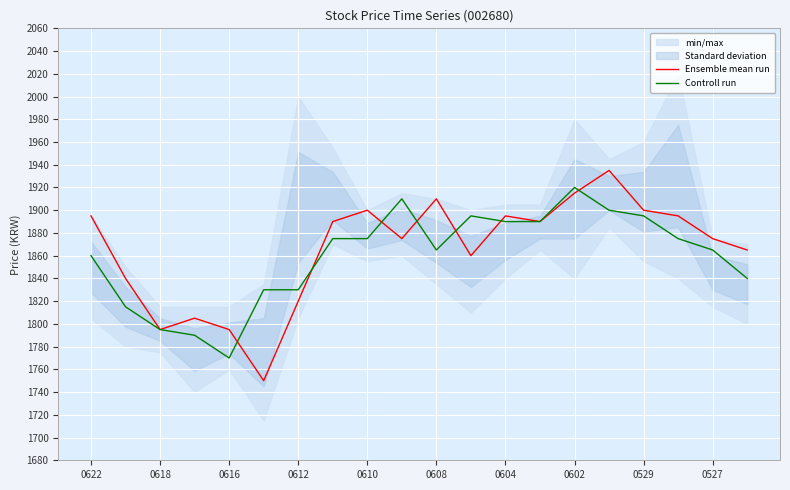

Is it true that Controll run equals 993 at 0602?

False